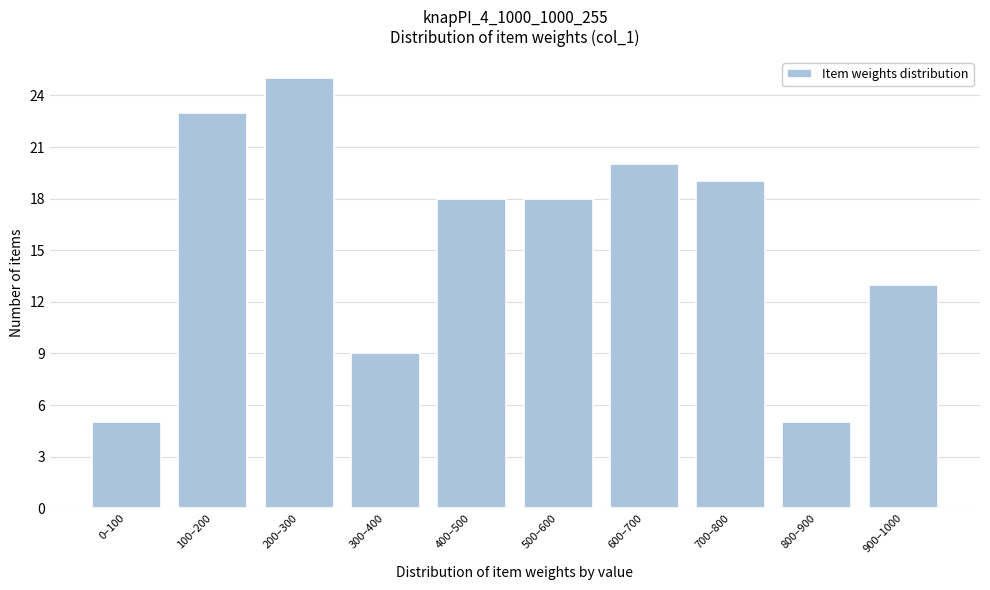

Reading left to right, what are all the values shown in this chart?

0–100=5	100–200=23	200–300=25	300–400=9	400–500=18	500–600=18	600–700=20	700–800=19	800–900=5	900–1000=13